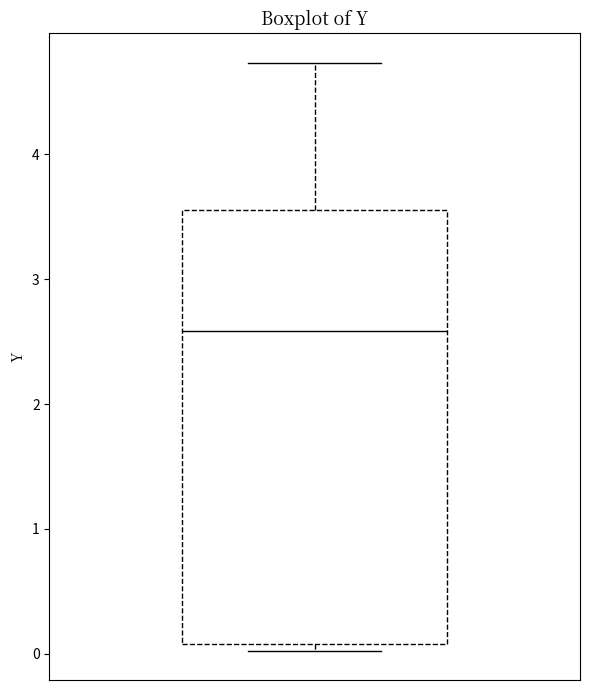

Read this box plot against the y-axis: the position of the median line, the range covered by the box, and the ends of both whiskers. The values are not printed on the chart, so give them approximately, as read against the axis.

median 2.6, box 0.1 to 3.6, whiskers 0.0 to 4.7